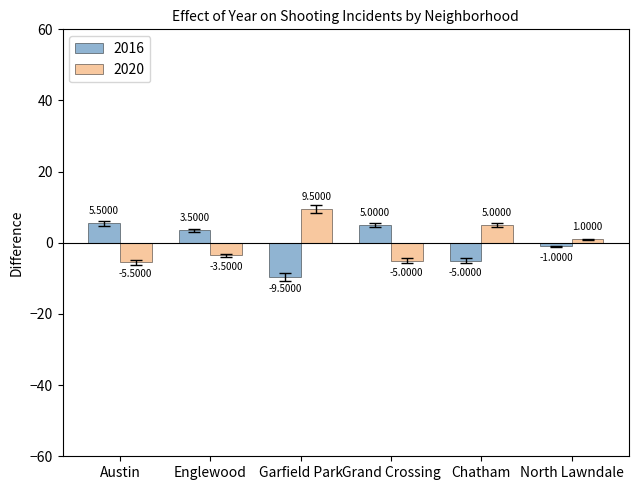

Is the value of 2020 at Chatham greater than the value of 2016 at Austin?

No